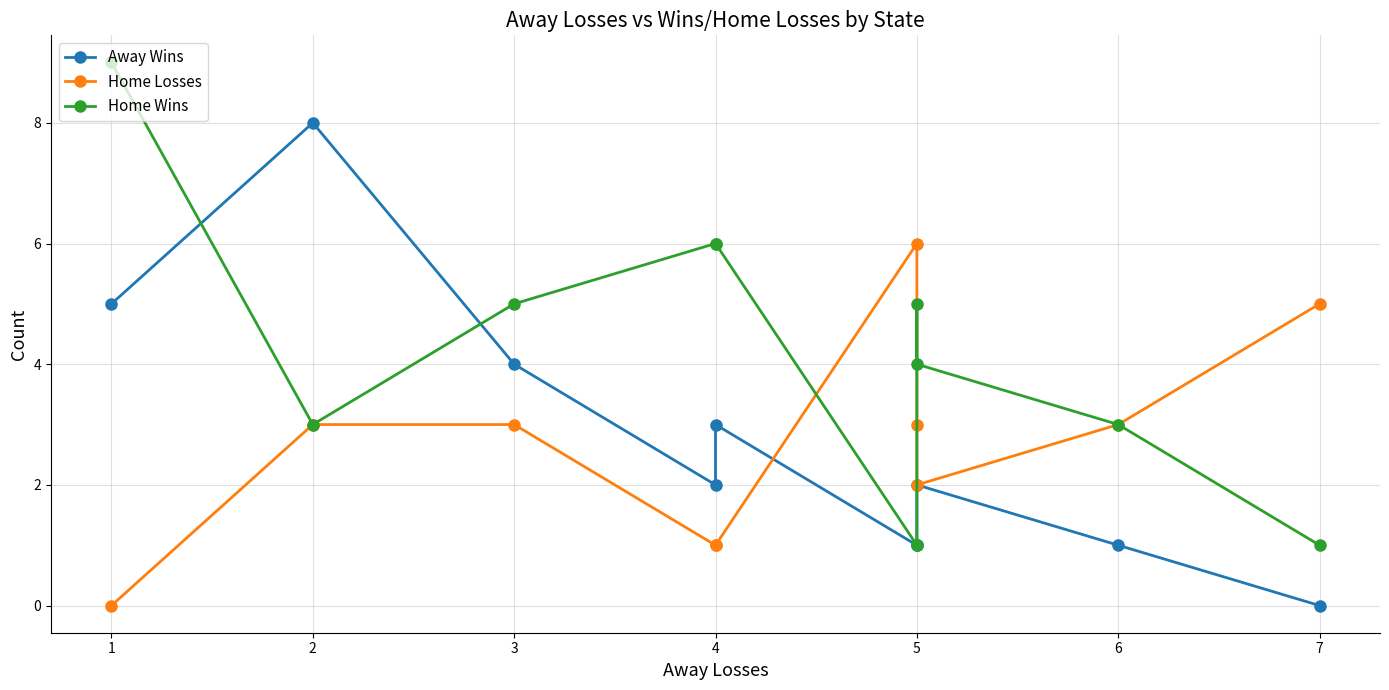

What is the average value of the Away Wins series?

3